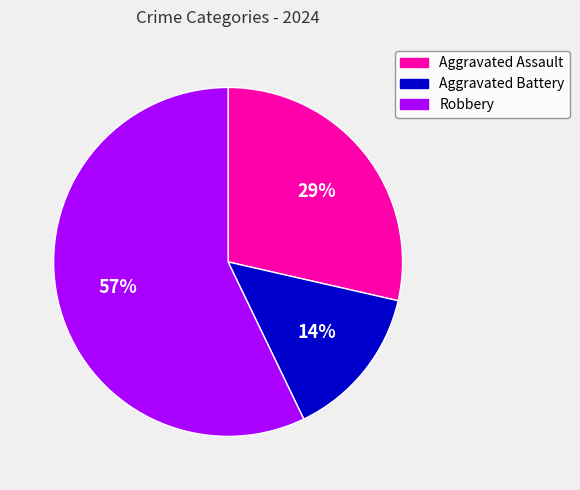

To the nearest percent, what is the average slice percentage?

33%